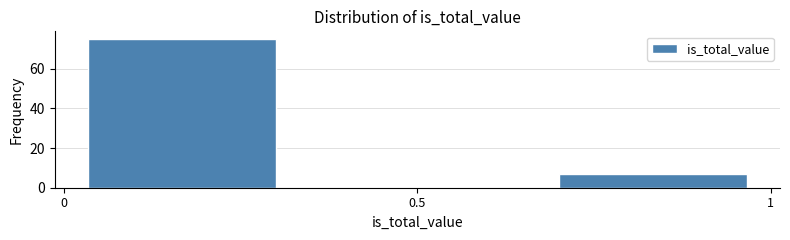

How tall is the bar that spans 0.65 to 1.00 on the x-axis? Neither the bar edges nor the heights are printed on the chart, so give them approximately, as read against the axes.

8